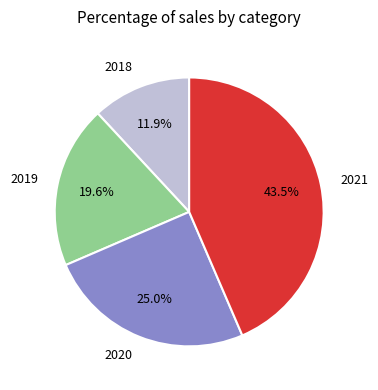

To the nearest percent, what portion does 2018 represent?

12%